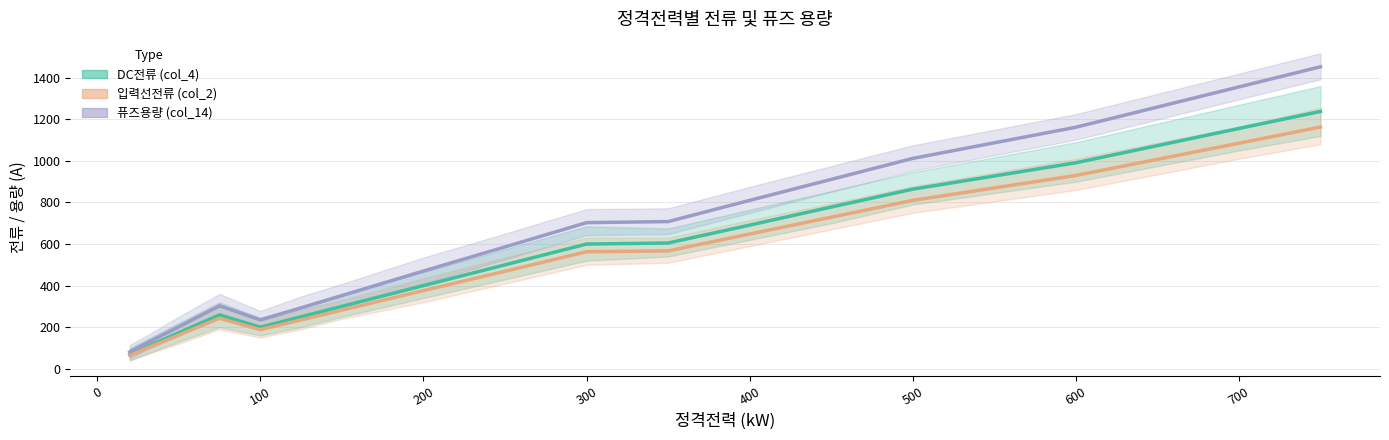

True or false: DC전류 (col_4) and 입력선전류 (col_2) cross at least once.

False